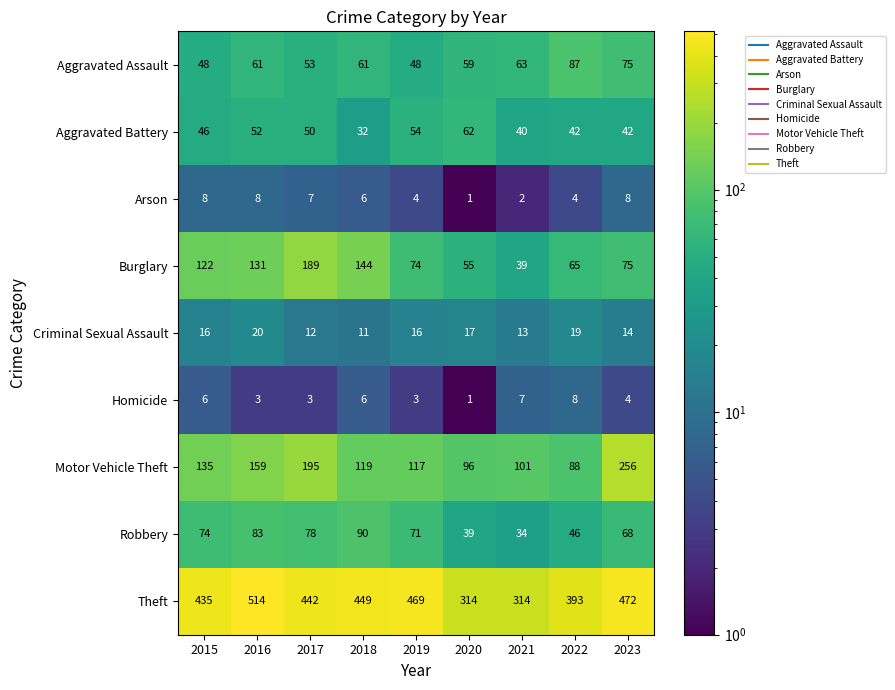

Which series has the largest range (max minus min)?

Theft